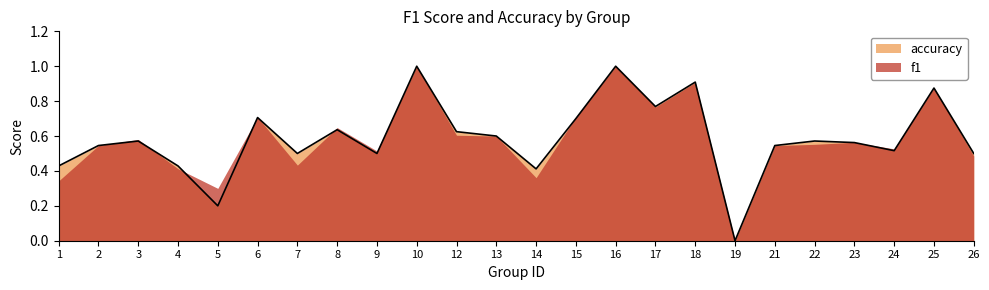

Reading right to left, list all the values displayed in this chart.

26=0.5	25=0.9	24=0.5	23=0.6	22=0.6	21=0.5	19=0.0	18=0.9	17=0.8	16=1.0	15=0.7	14=0.4	13=0.6	12=0.6	10=1.0	9=0.5	8=0.6	7=0.5	6=0.7	5=0.2	4=0.4	3=0.6	2=0.5	1=0.4